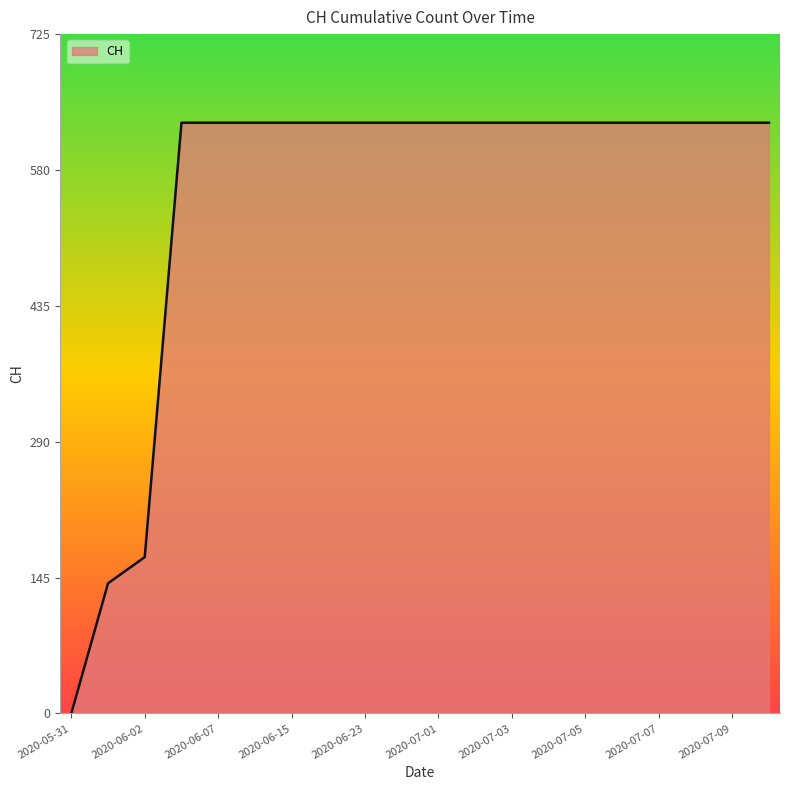

Does the chart display data point markers on the line(s)?

No